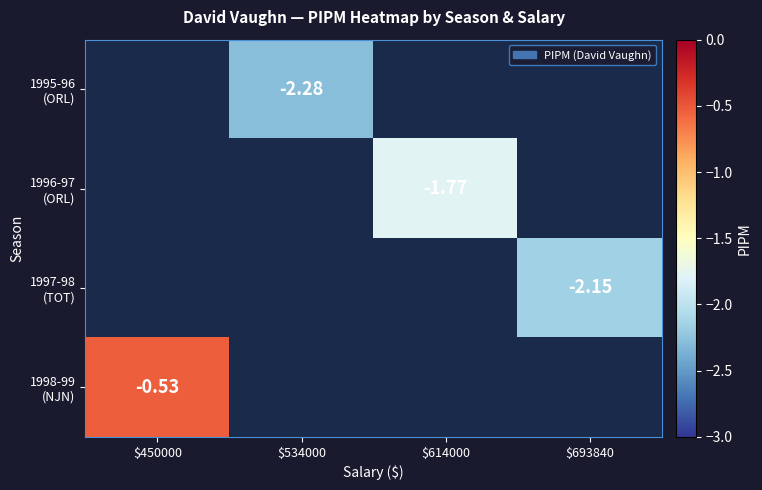

What is the greatest value displayed?

-0.5